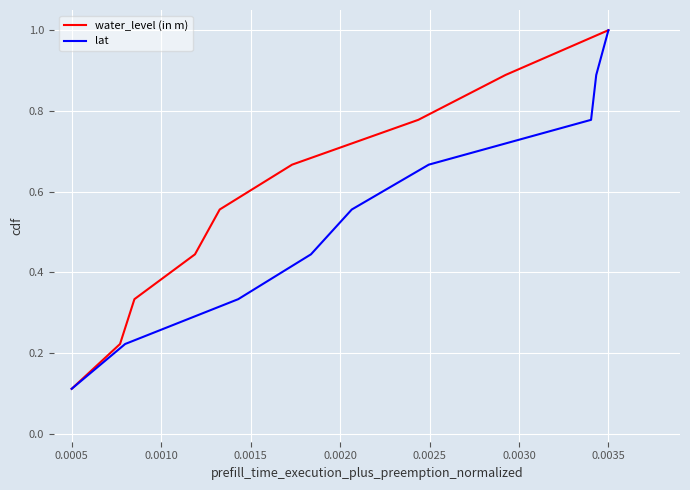

Rank the series by their maximum value, from highest to lowest.

water_level (in m), lat